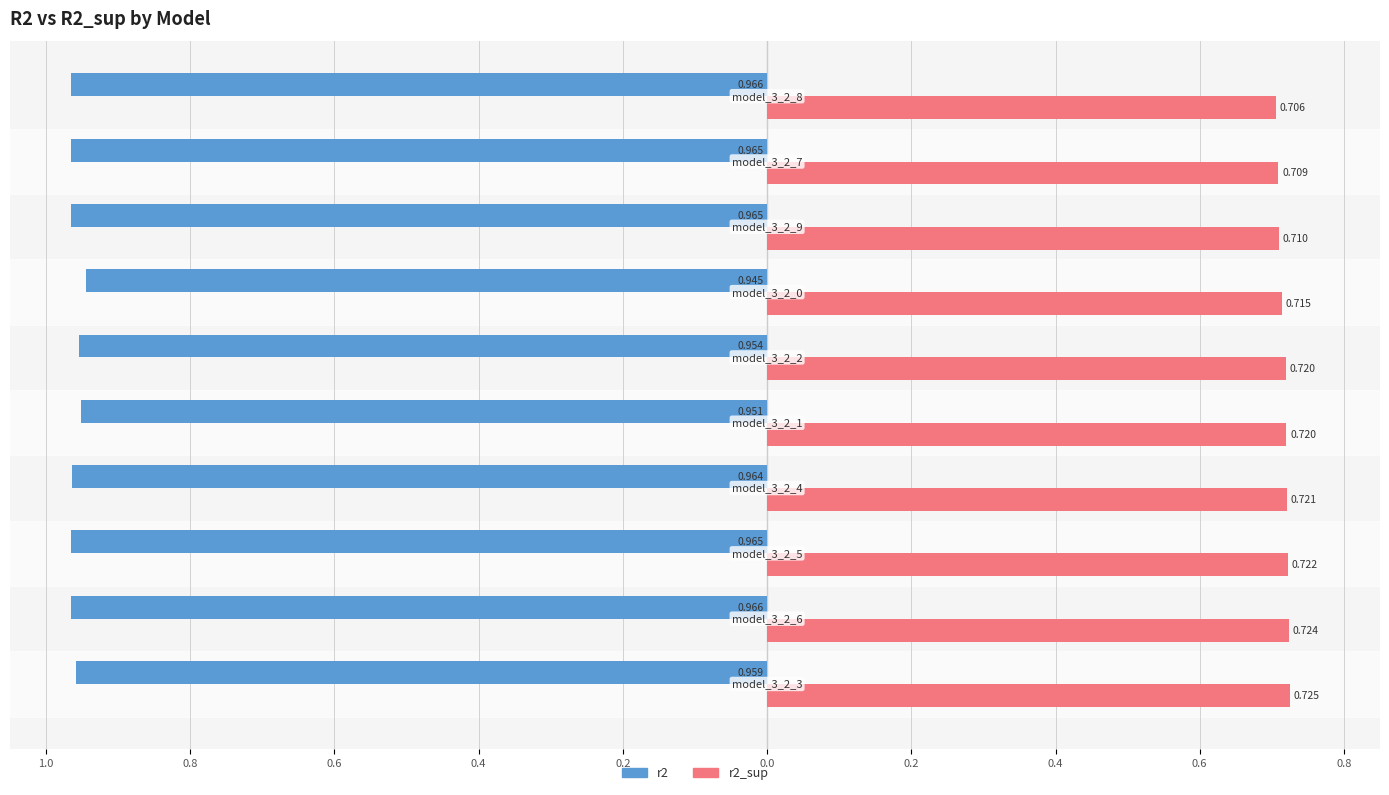

What are all the series names shown in the legend?

r2, r2_sup